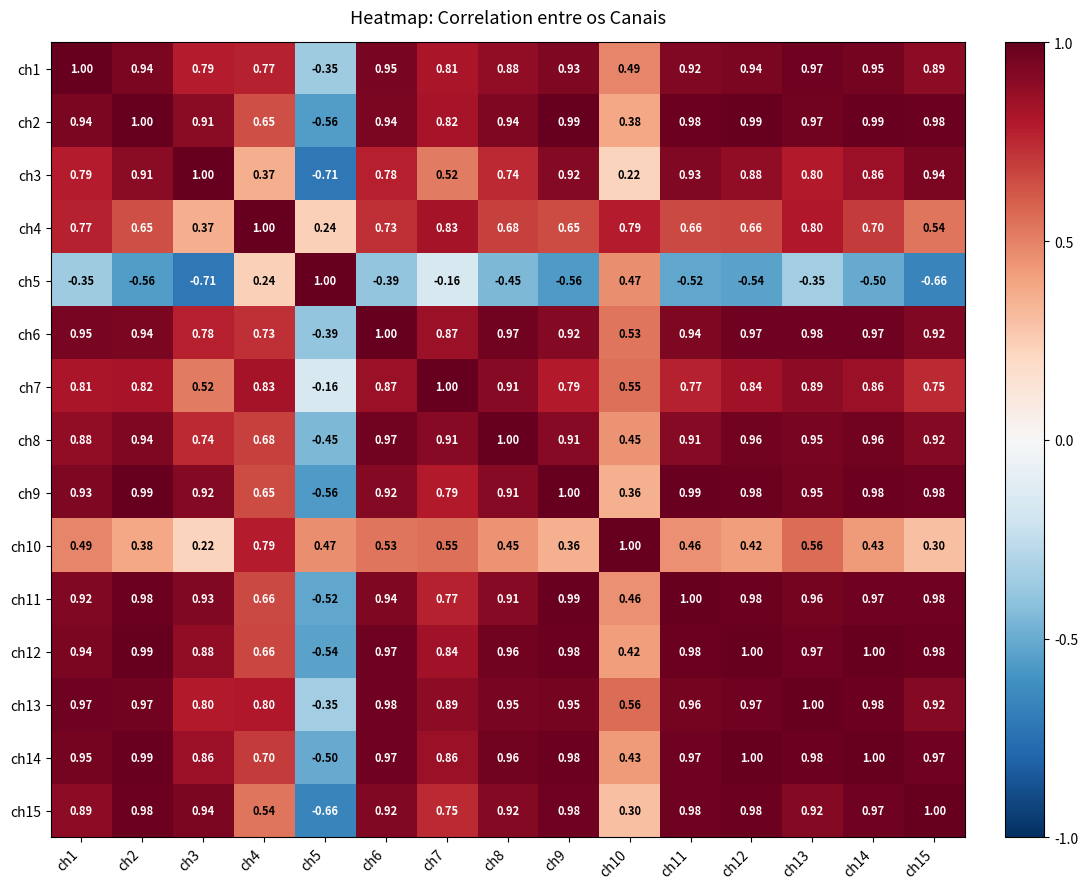

Is the value of ch11 at ch8 greater than the value of ch5 at ch7?

Yes